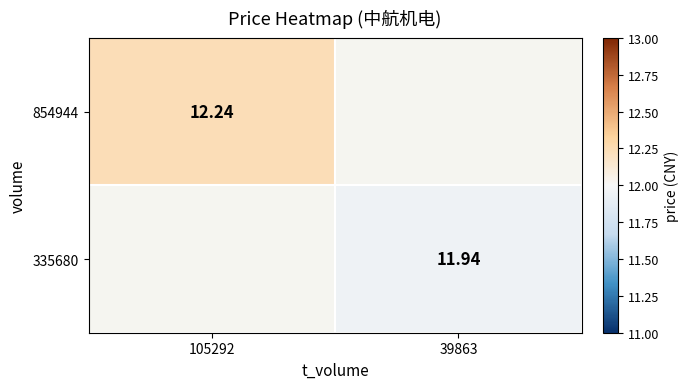

Rank the series at 105292 from highest to lowest value.

854944, 335680